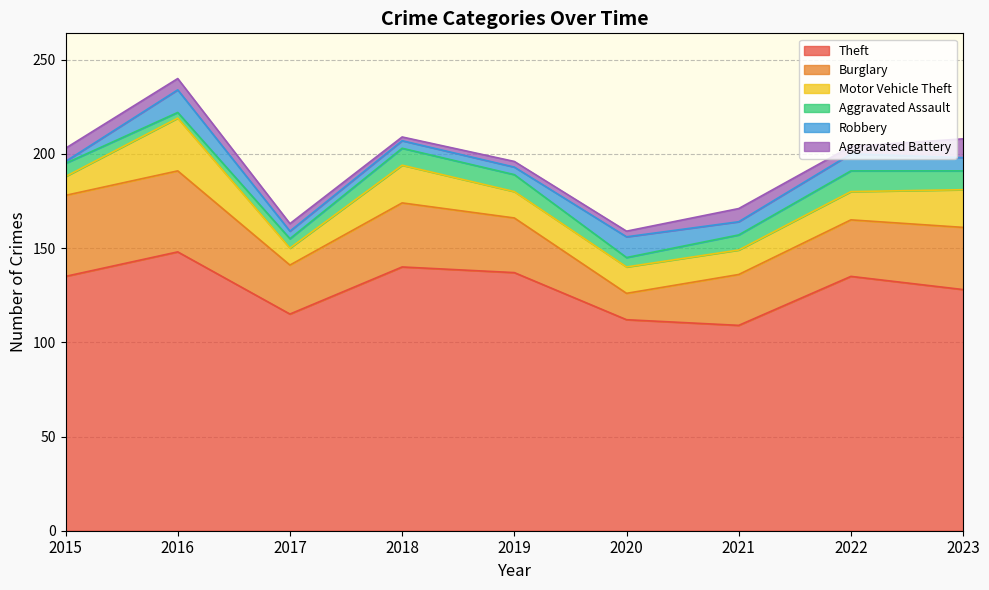

At which category is the sum across all series the highest?

2016